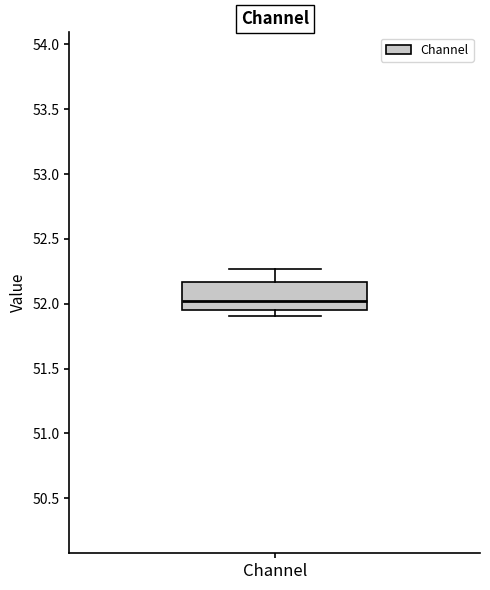

Where does the median line of the box for Channel sit on the y-axis? The values are not printed on the chart, so give them approximately, as read against the axis.

52.00